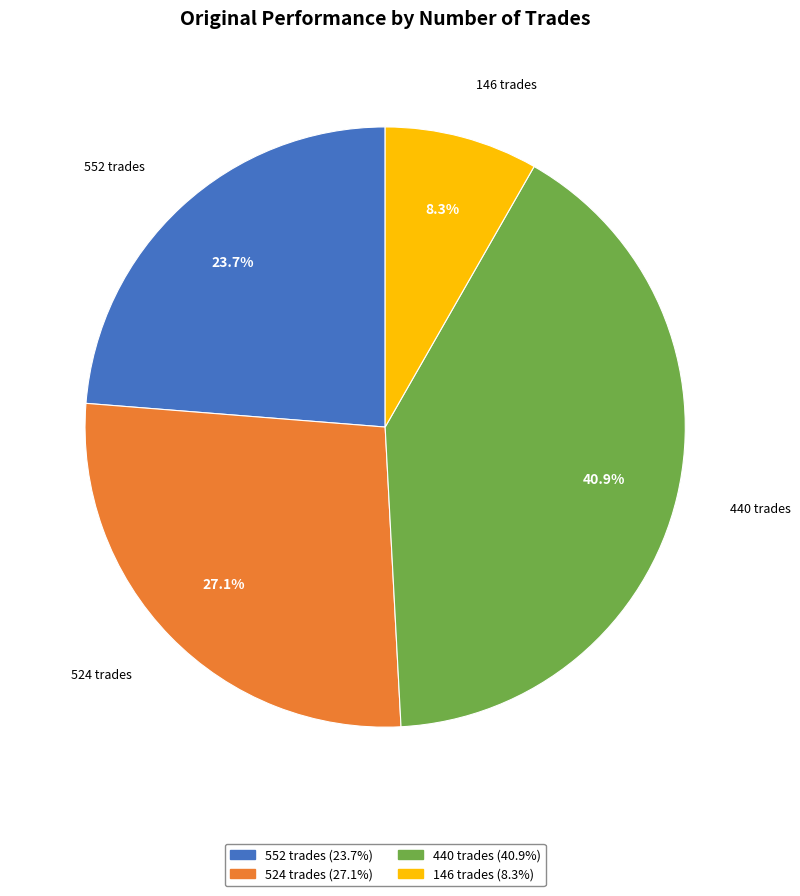

The 552 trades slice represents 37% of the pie. True or false?

False